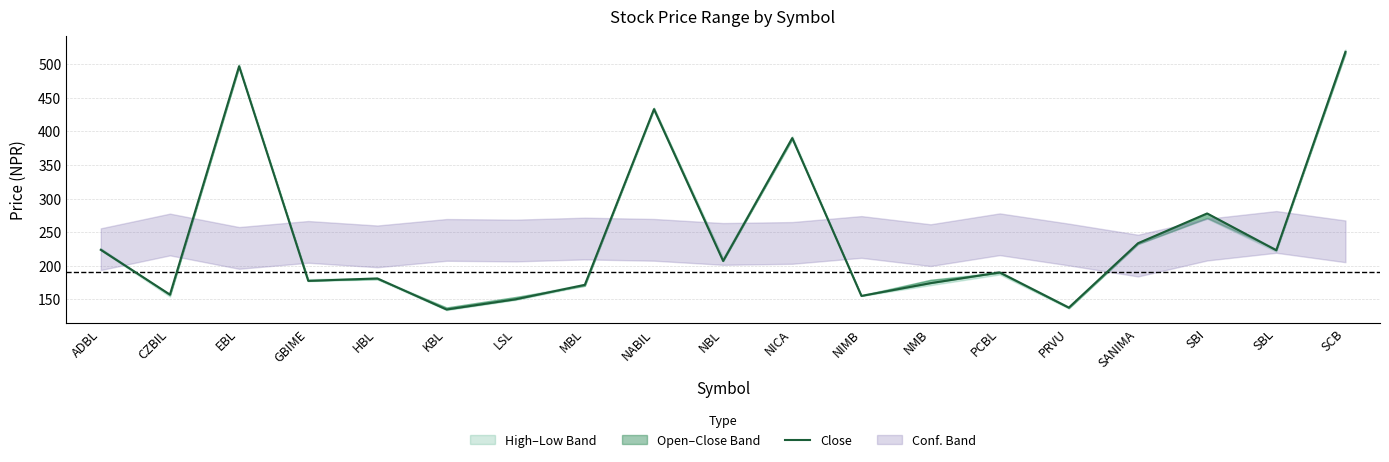

What is the maximum value shown in the chart?

518.4